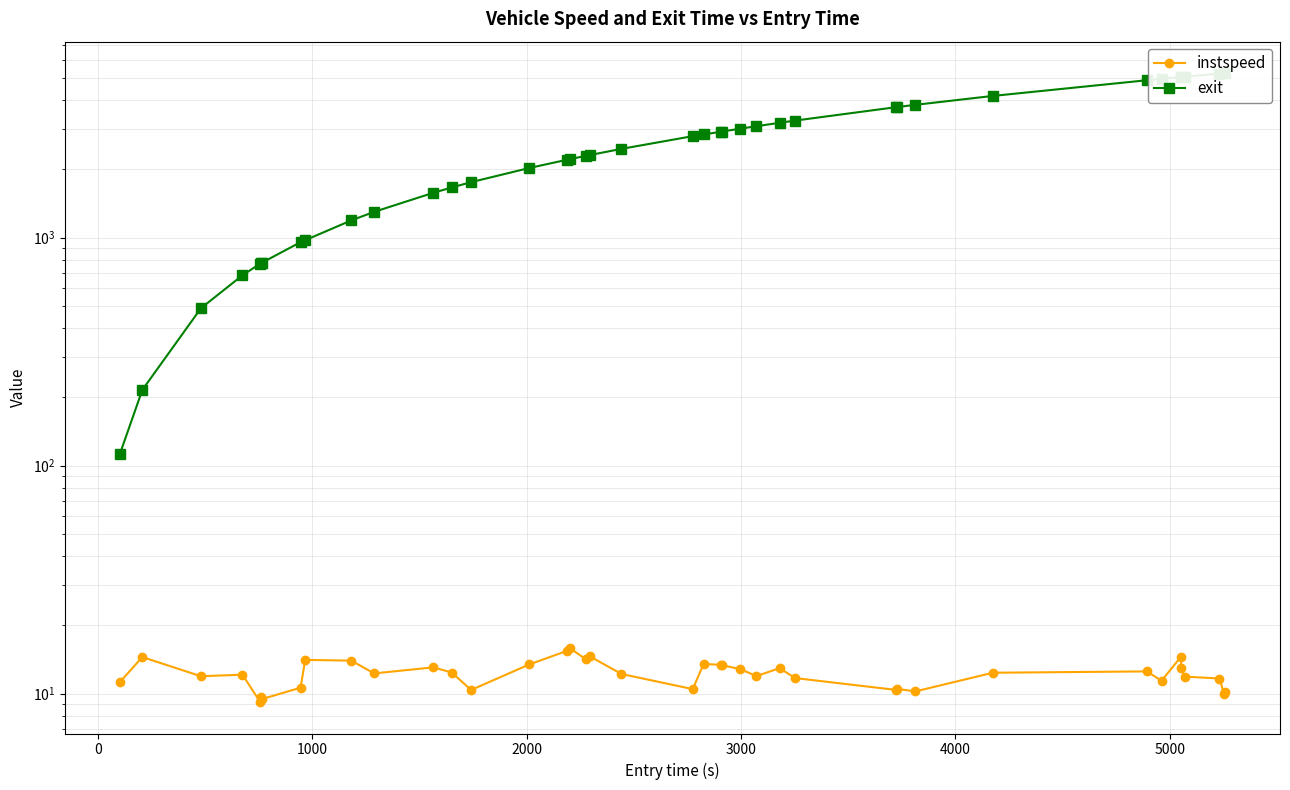

True or false: exit and instspeed cross at least once.

False